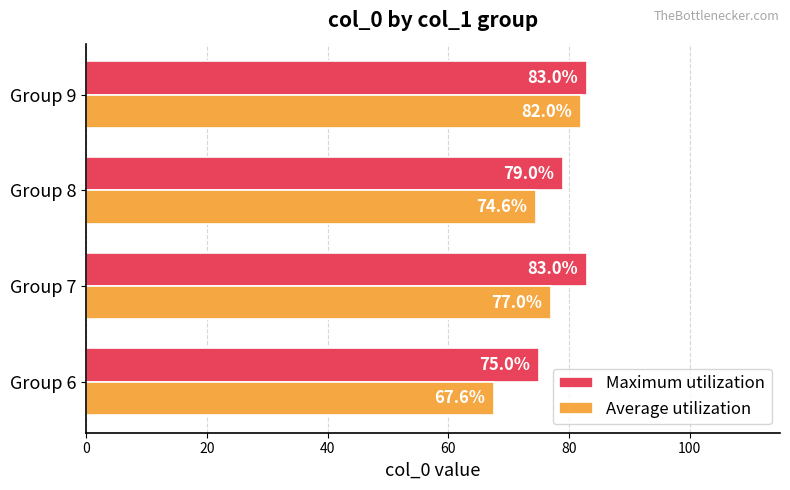

What is the sum of all Average utilization values?

301.2